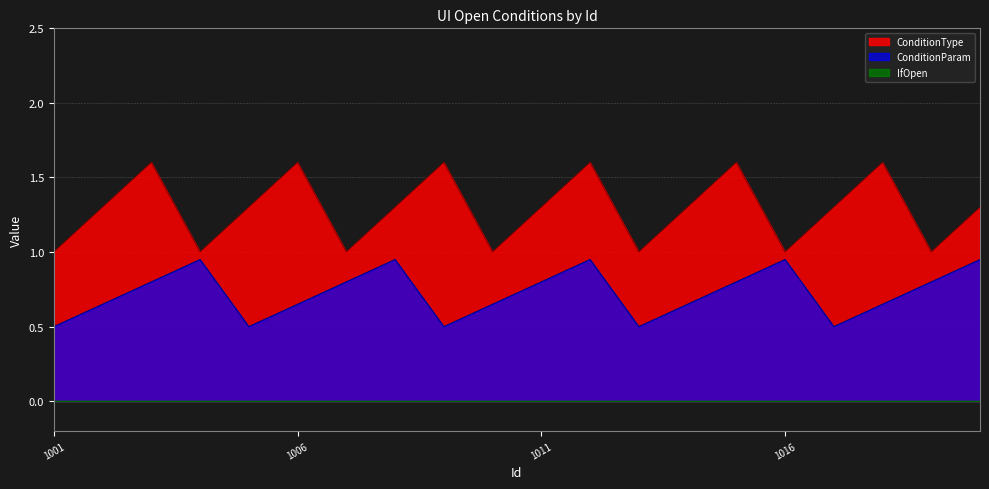

True or false: IfOpen has a value of 0 at 1001.

True